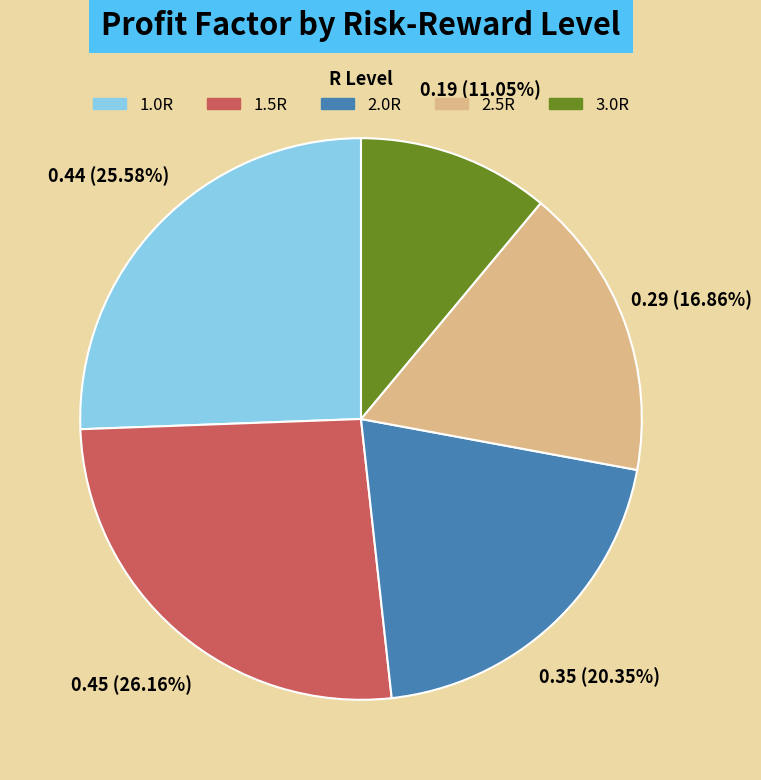

Does 1.5R represent more than half of the total?

No